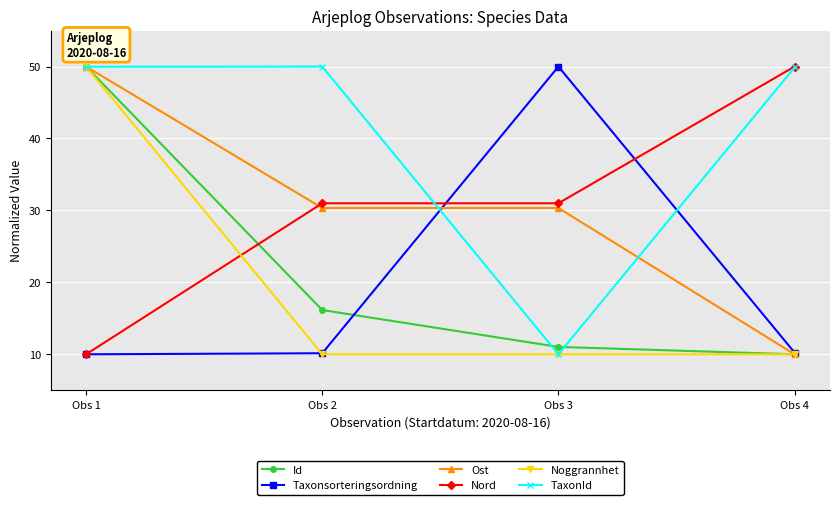

At how many categories does at least one series exceed 34?

4